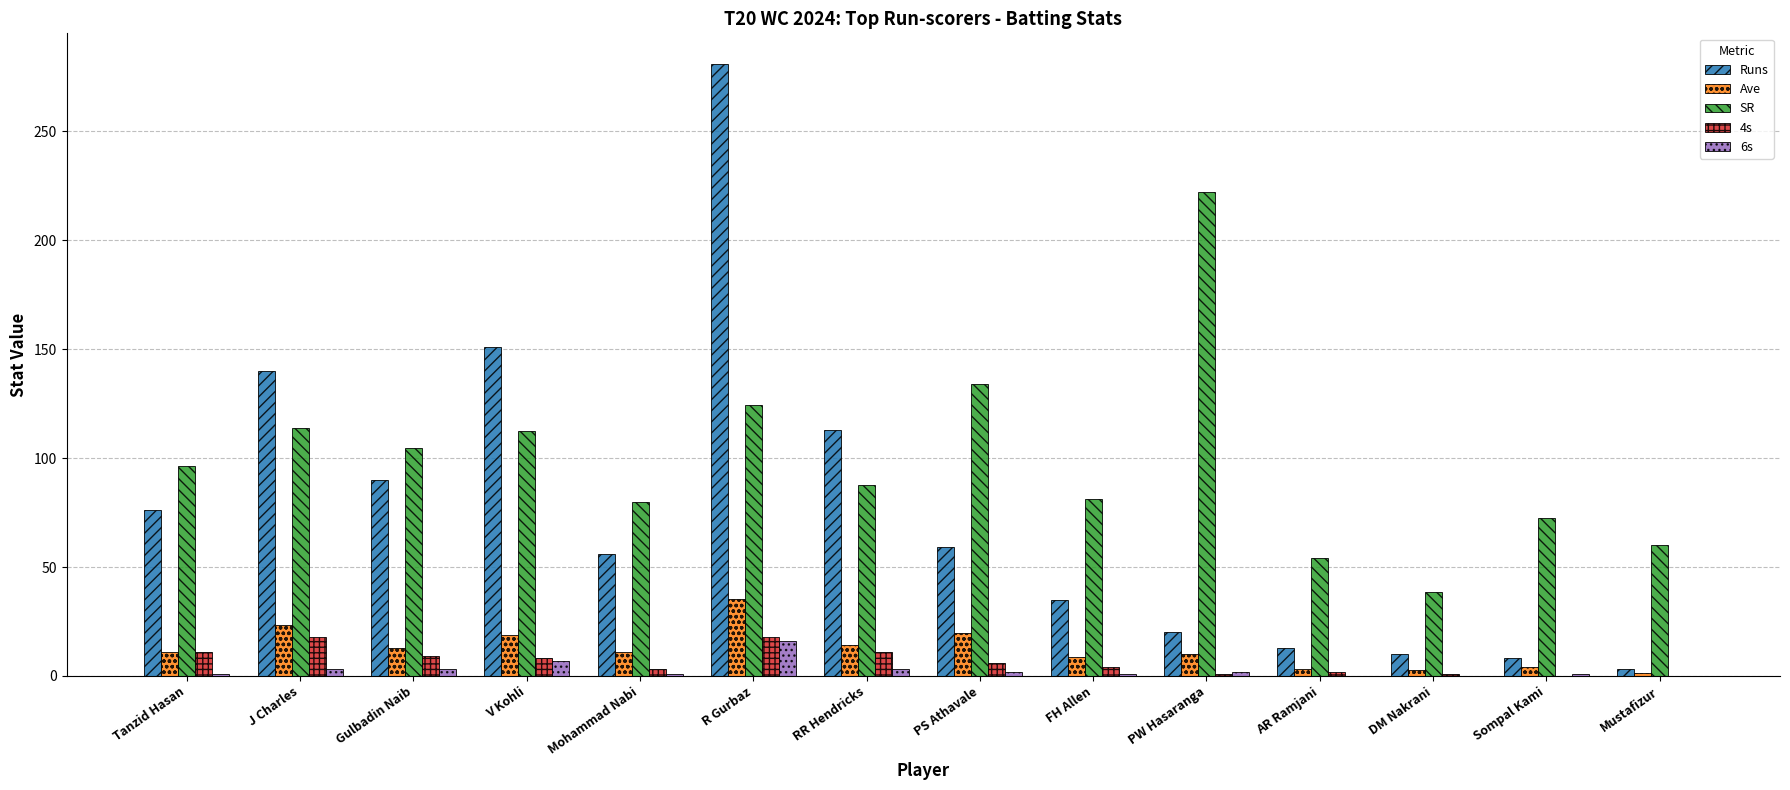

What is the sum of all Runs values?

1055.0